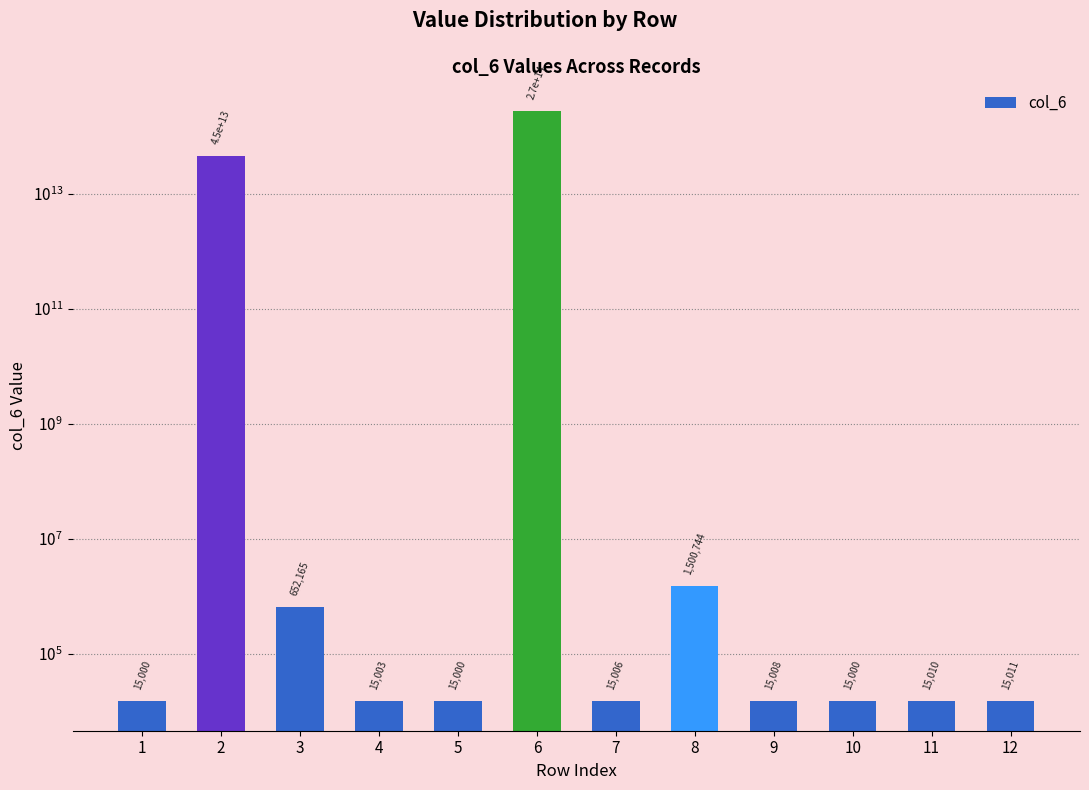

Is it true that the value at 7 is 15006.5?

True